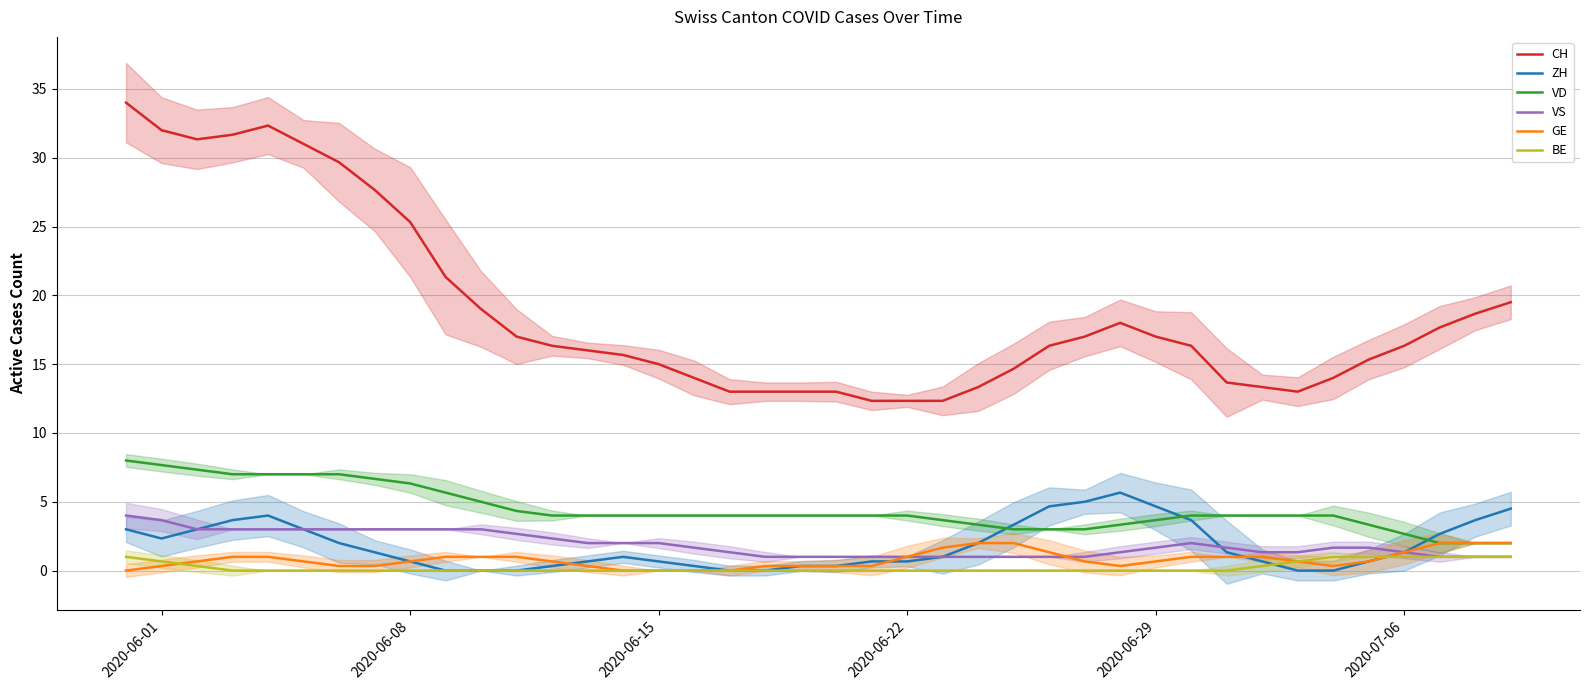

Which series has the largest total across all categories?

CH